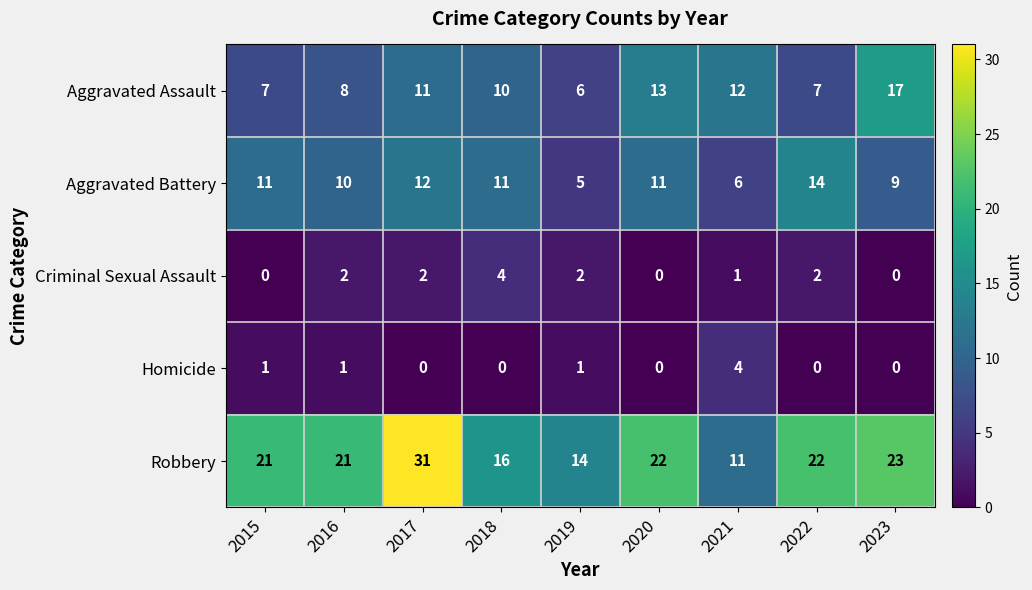

Which category has the lowest value in the Aggravated Battery series?

2019